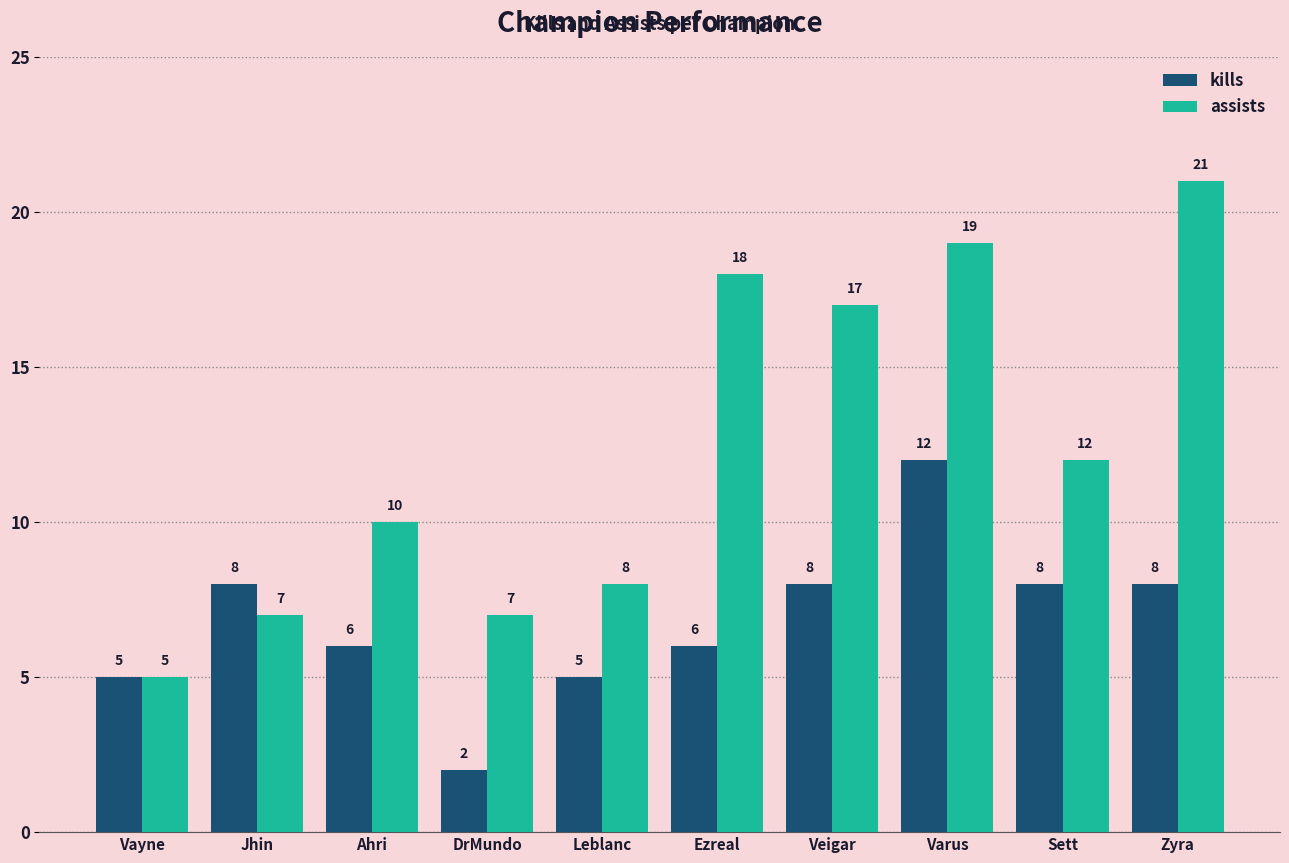

What are all the series names shown in the legend?

kills, assists